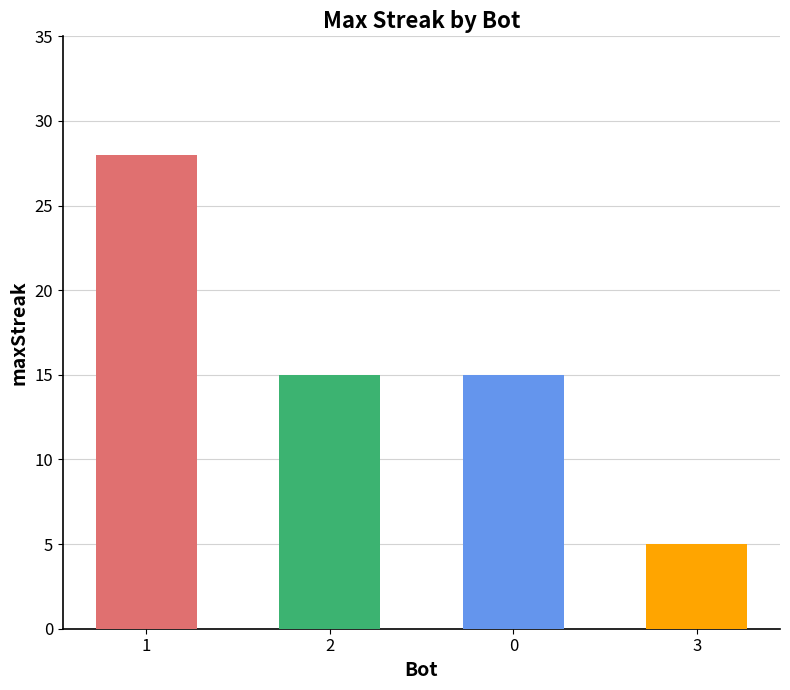

Does the chart contain any negative values?

No